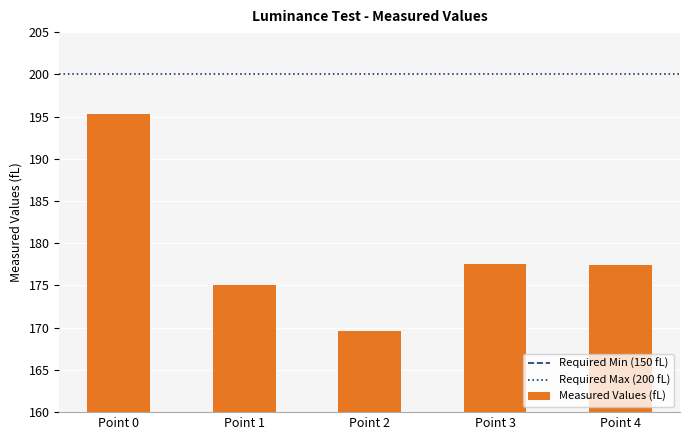

What is the change in value from Point 0 to Point 4?

-17.9